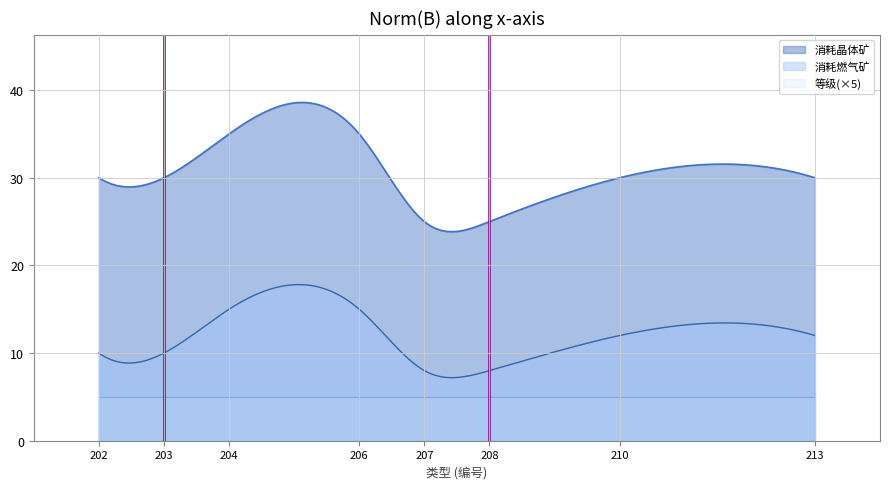

What is the difference between the highest and lowest values at 208?

24